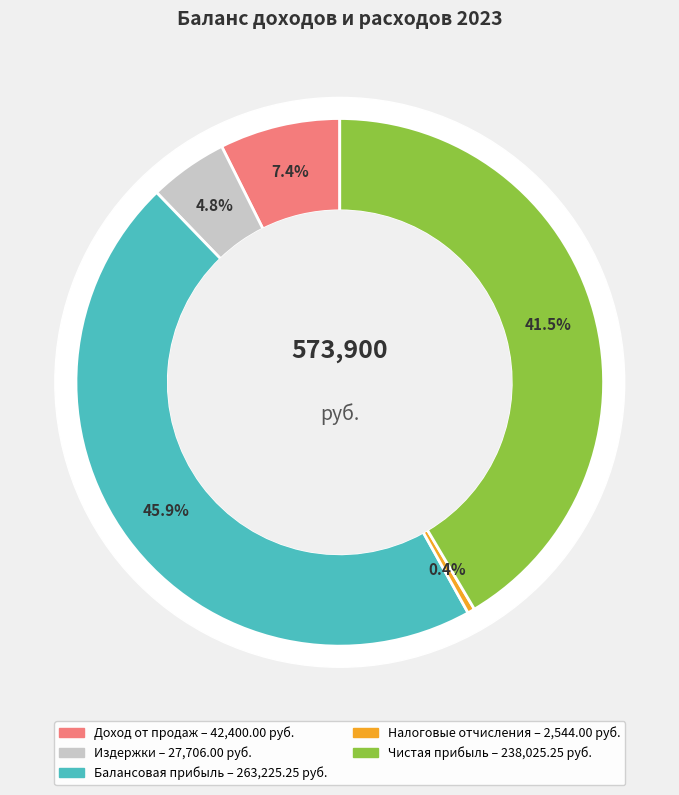

The Издержки slice represents 1% of the pie. True or false?

False